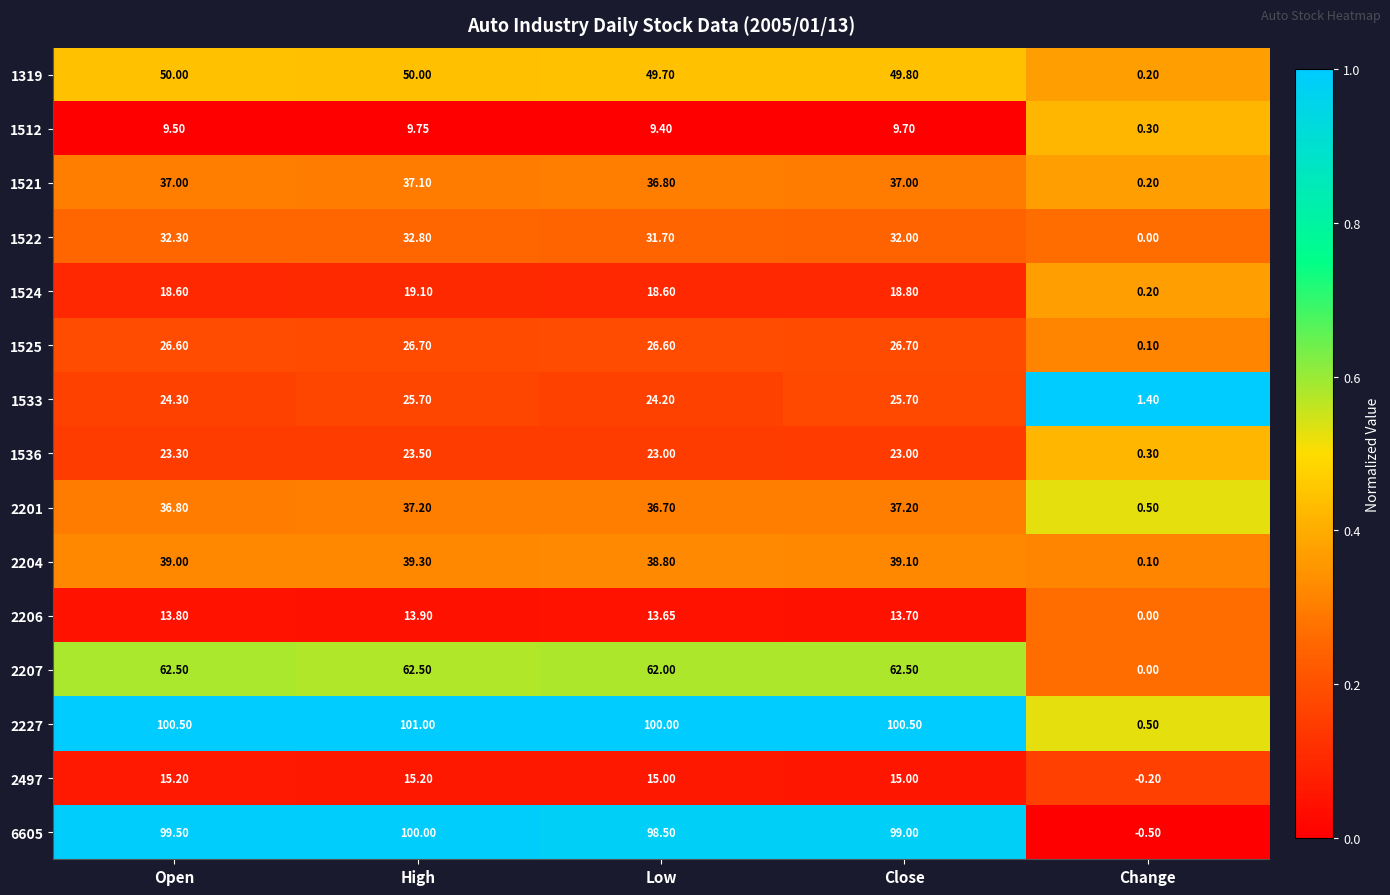

At which category is the sum across all series the highest?

High